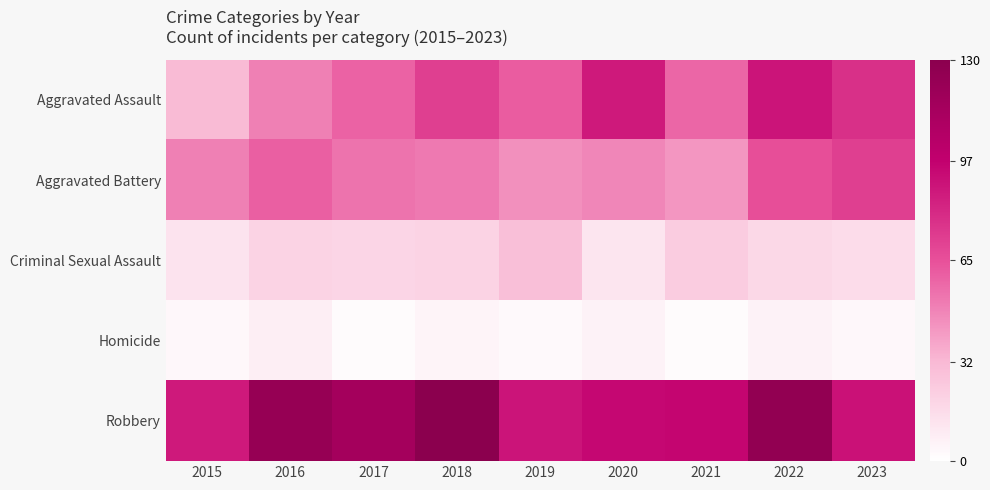

Reading left to right, extract all data points from this chart.

Aggravated Assault: 2015=31	2016=50	2017=59	2018=72	2019=61	2020=87	2021=58	2022=89	2023=78
Aggravated Battery: 2015=50	2016=60	2017=54	2018=52	2019=45	2020=48	2021=43	2022=66	2023=72
Criminal Sexual Assault: 2015=13	2016=20	2017=19	2018=20	2019=29	2020=12	2021=23	2022=18	2023=16
Homicide: 2015=4	2016=8	2017=2	2018=5	2019=3	2020=6	2021=2	2022=6	2023=4
Robbery: 2015=87	2016=123	2017=115	2018=130	2019=89	2020=94	2021=95	2022=125	2023=90